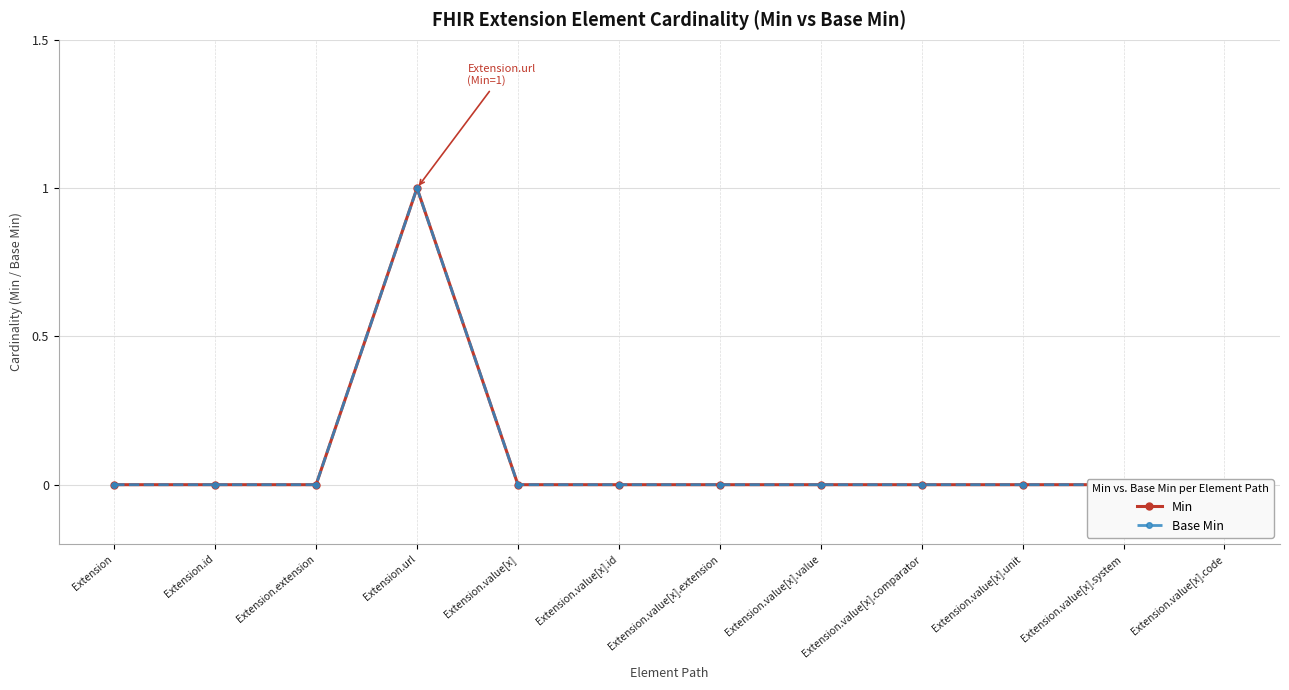

Reading left to right, what are all the values shown in this chart?

Min: Extension=0	Extension.id=0	Extension.extension=0	Extension.url=1	Extension.value[x]=0	Extension.value[x].id=0	Extension.value[x].extension=0	Extension.value[x].value=0	Extension.value[x].comparator=0	Extension.value[x].unit=0	Extension.value[x].system=0	Extension.value[x].code=0
Base Min: Extension=0	Extension.id=0	Extension.extension=0	Extension.url=1	Extension.value[x]=0	Extension.value[x].id=0	Extension.value[x].extension=0	Extension.value[x].value=0	Extension.value[x].comparator=0	Extension.value[x].unit=0	Extension.value[x].system=0	Extension.value[x].code=0